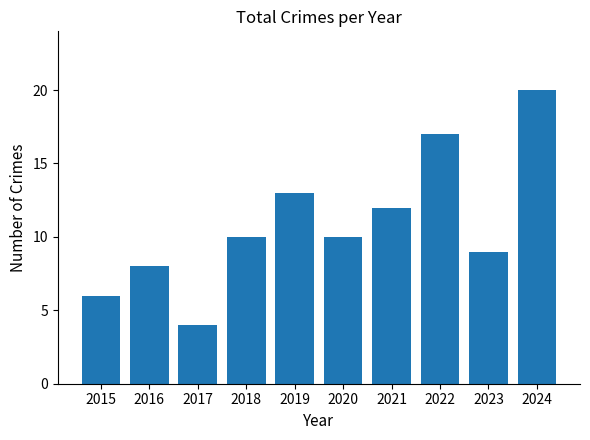

At which category does the chart reach its peak across all series?

2024